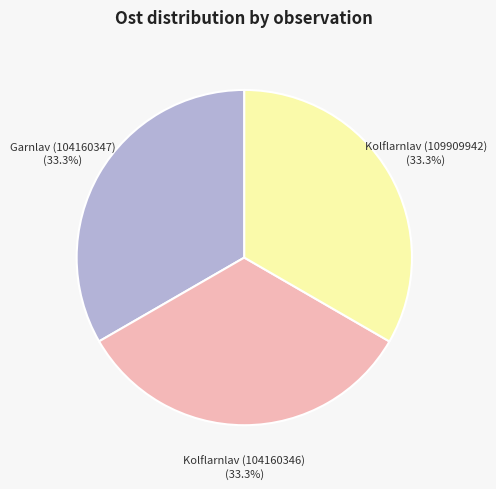

How many segments does this pie chart have?

3